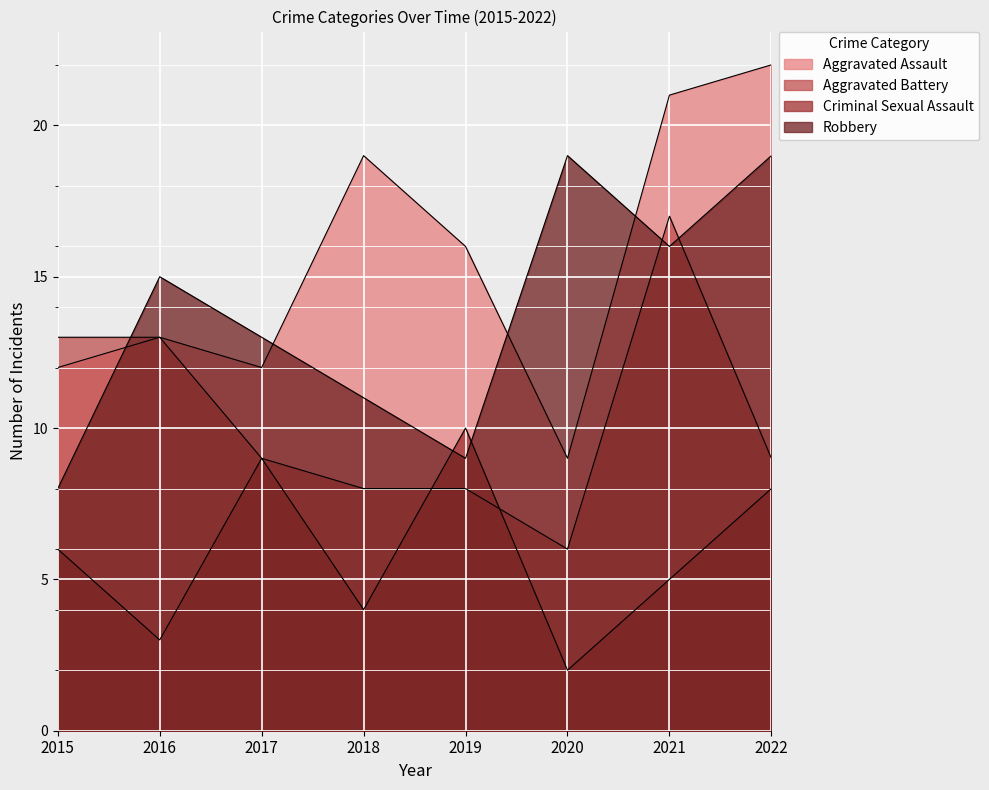

Between 2019 and 2021, which series saw the biggest shift?

Aggravated Battery